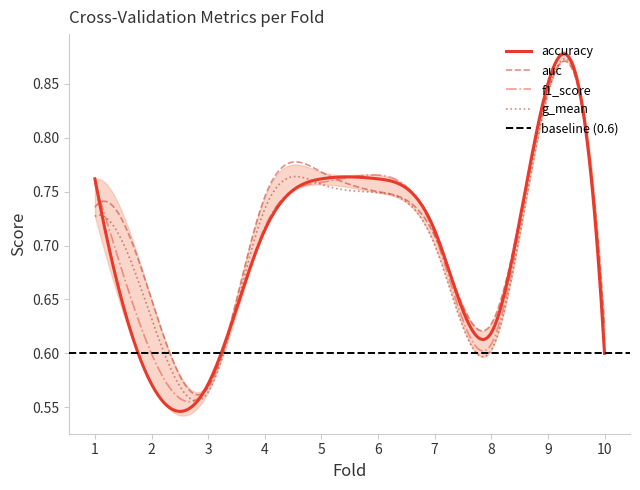

Between 5 and 8, which series saw the biggest shift?

g_mean